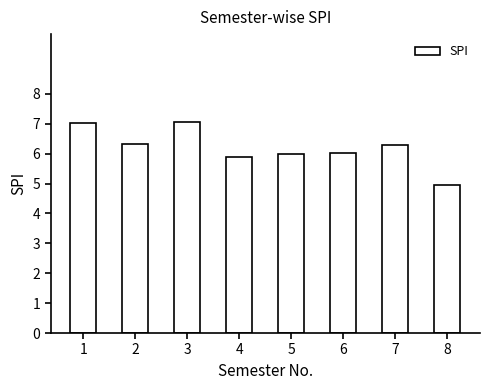

Count the number of categories in the chart.

8